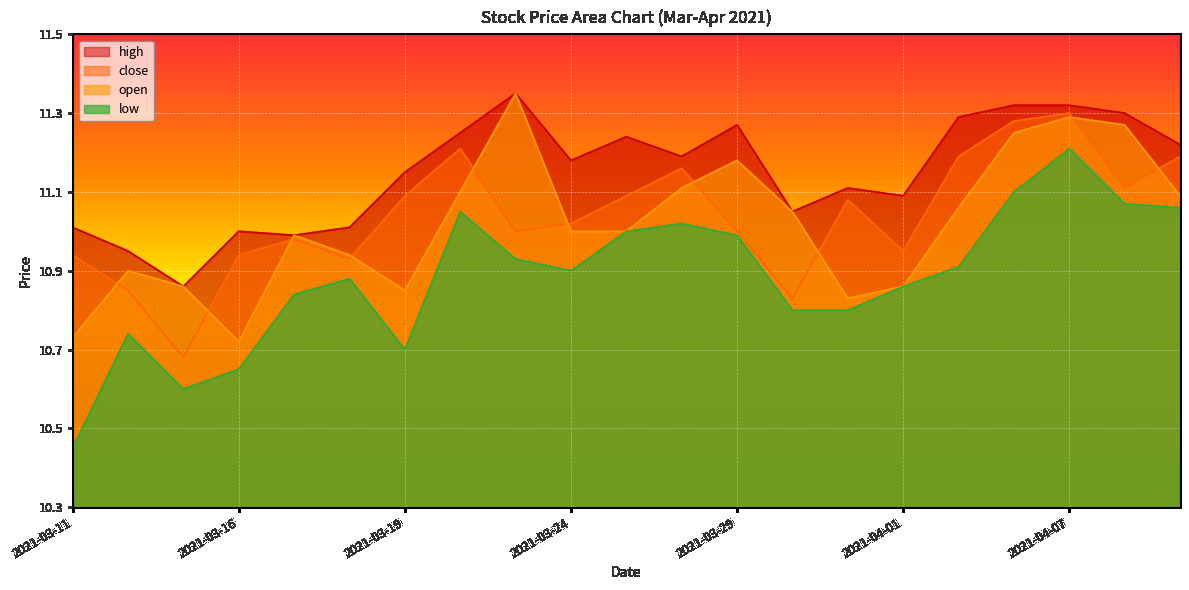

Which series has the largest range (max minus min)?

low